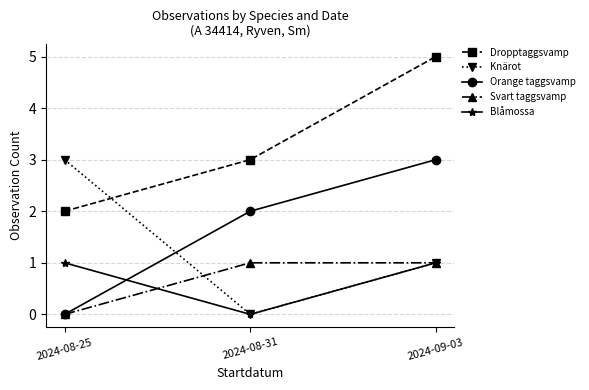

Reading left to right, transcribe all the data shown in this chart.

Dropptaggsvamp: 2	3	5
Knärot: 3	0	1
Orange taggsvamp: 0	2	3
Svart taggsvamp: 0	1	1
Blåmossa: 1	0	1